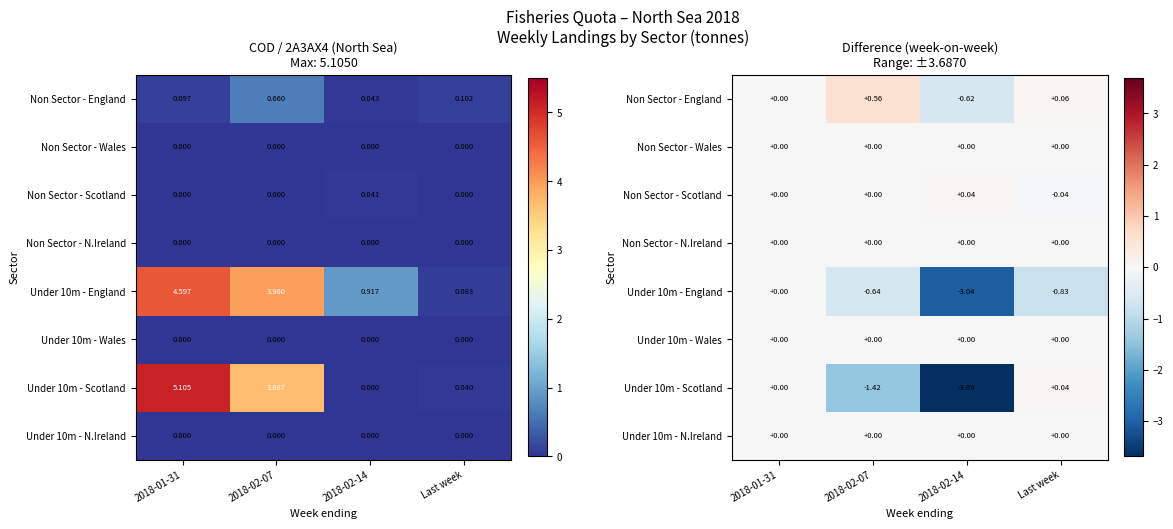

At how many categories does at least one series exceed 0?

3